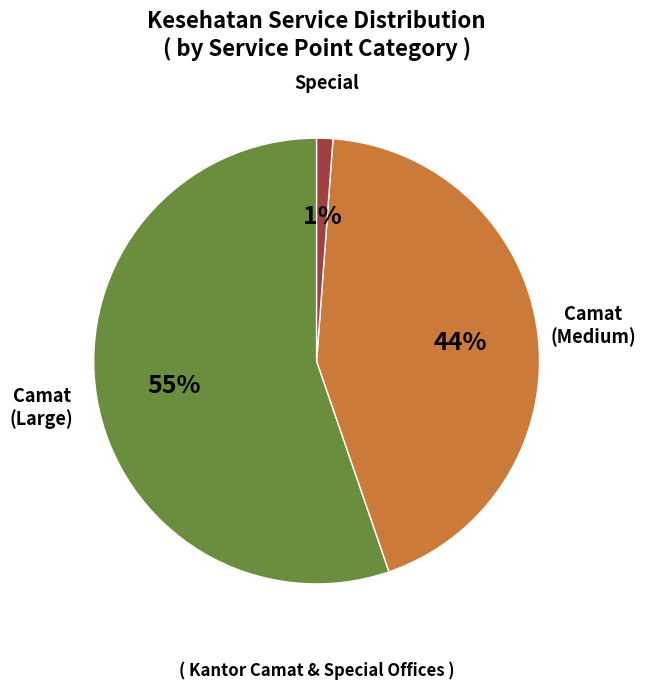

Is there any slice that represents more than half of the pie?

Yes